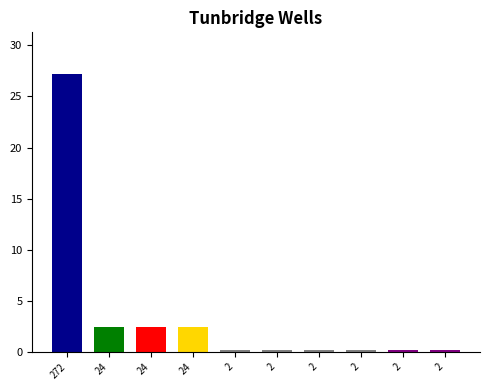

Is it true that InventoryCosts equals 6.9 at 272?

False